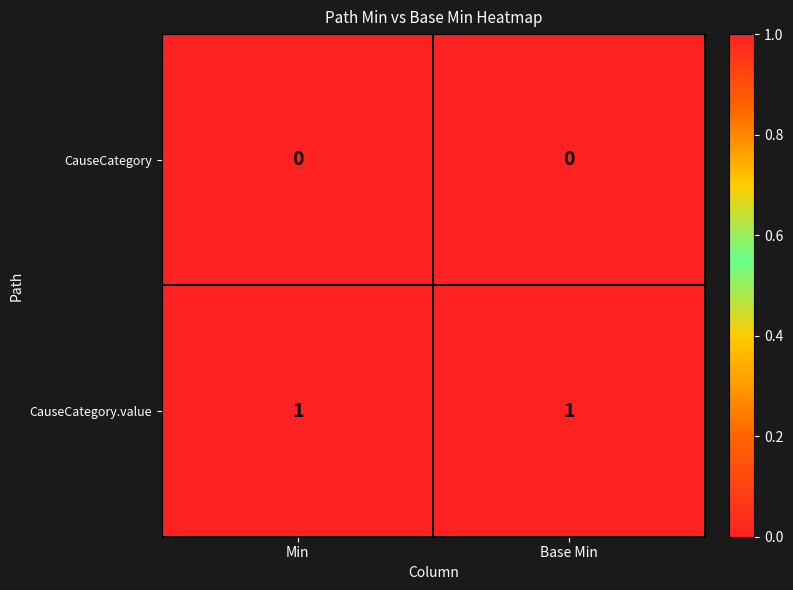

What is the spread (max minus min) of values at Base Min?

1